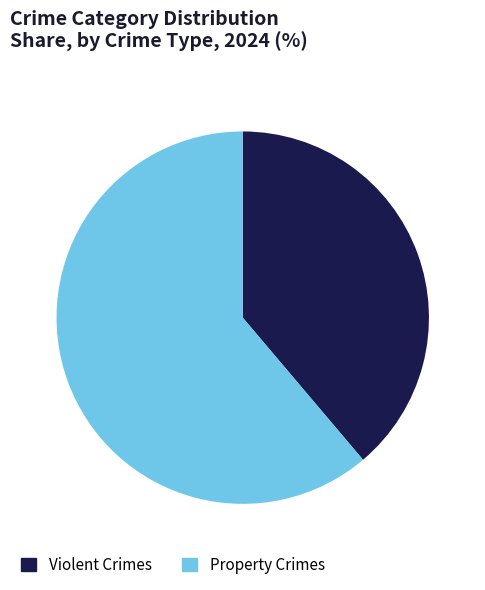

Is there any slice that represents more than half of the pie?

Yes